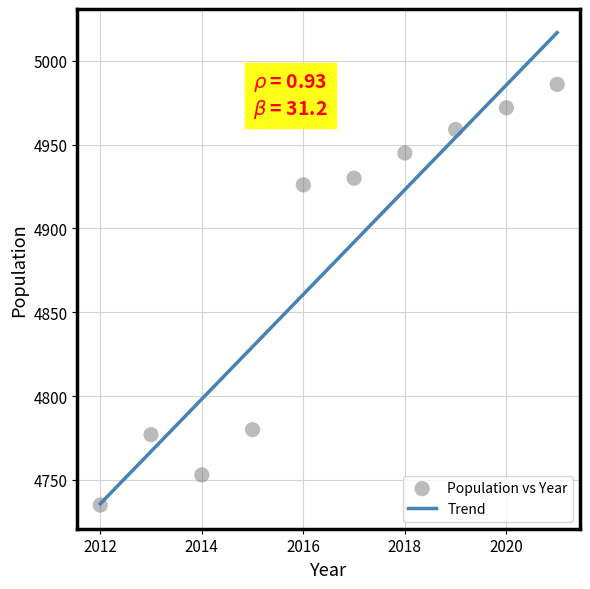

What is the average Y value?

4876